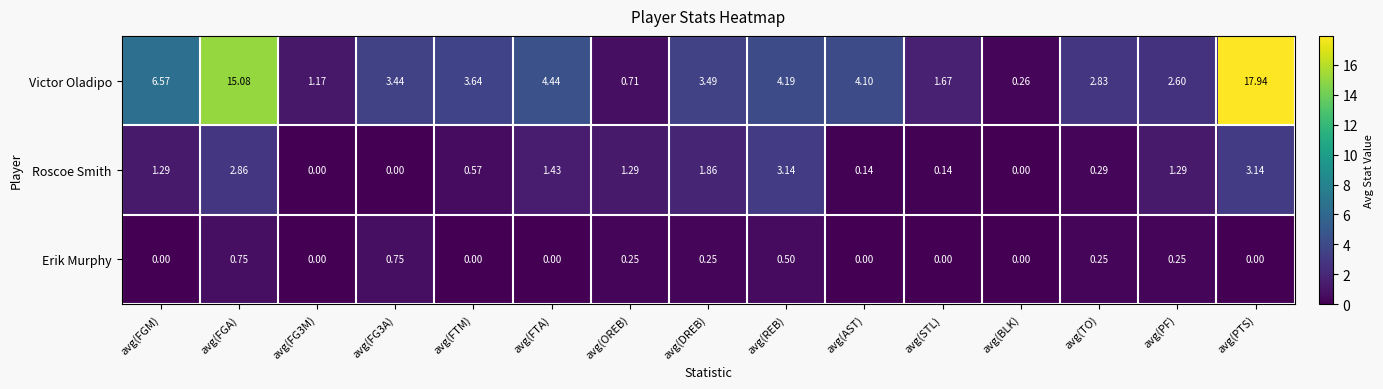

Where is Victor Oladipo nearest to the value 9?

avg(FGM)